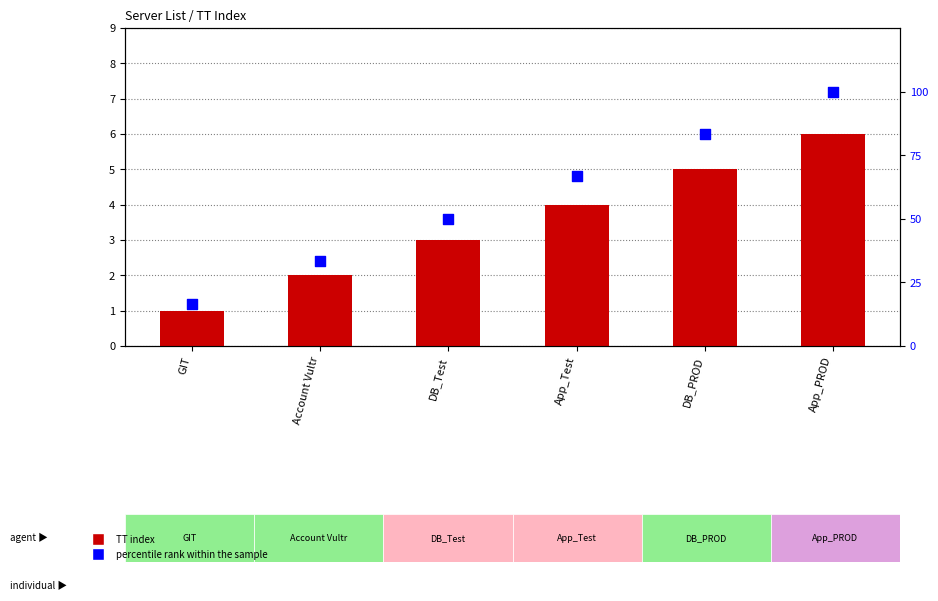

What are all the series names shown in the legend?

TT index, percentile rank within the sample